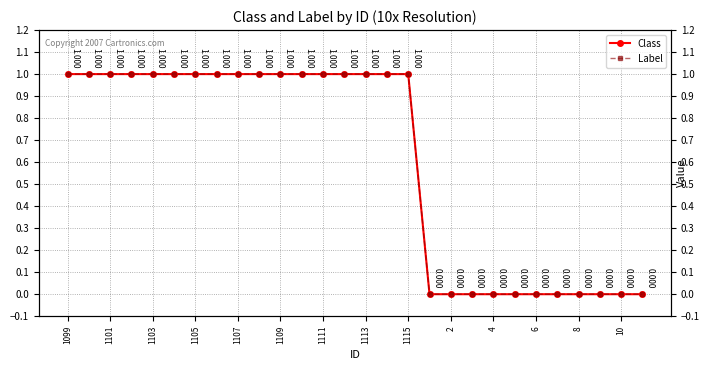

Is this an area chart (filled region under the line)?

No